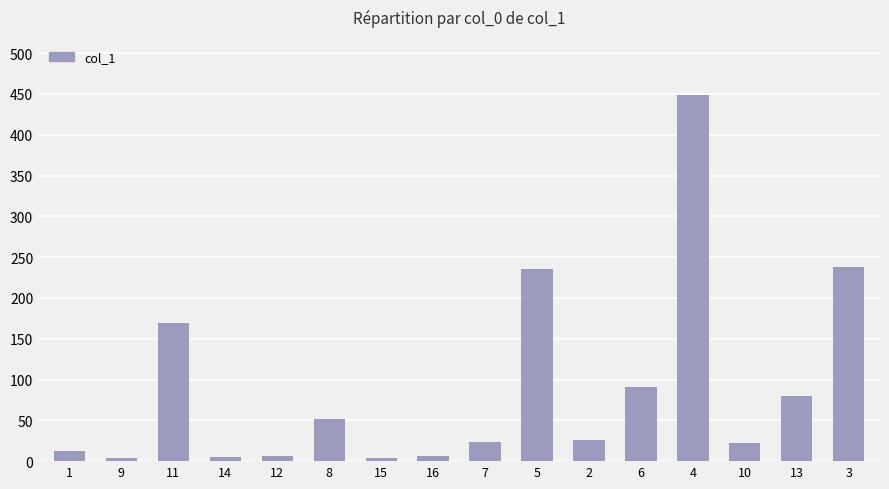

What position from the left is 3?

16